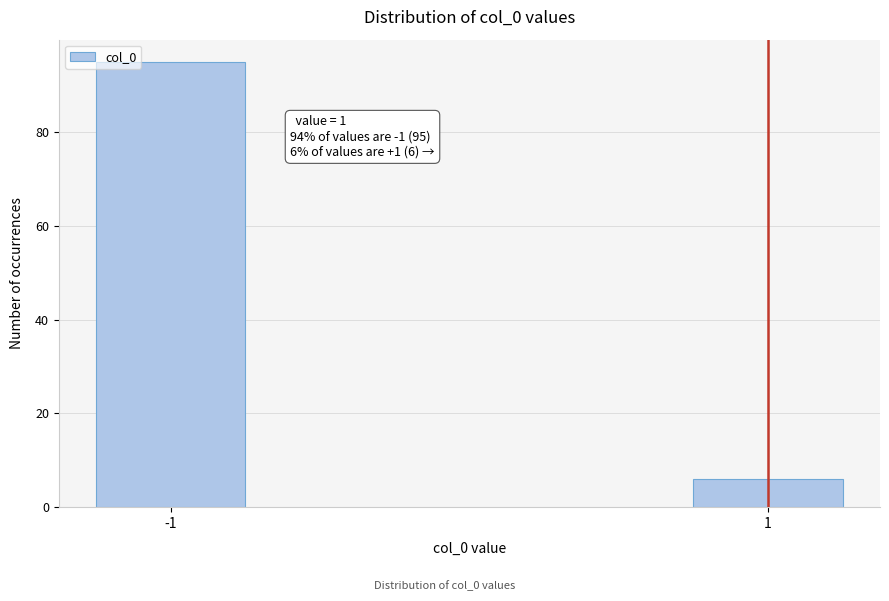

Reading right to left, what are all the values shown in this chart?

6	95